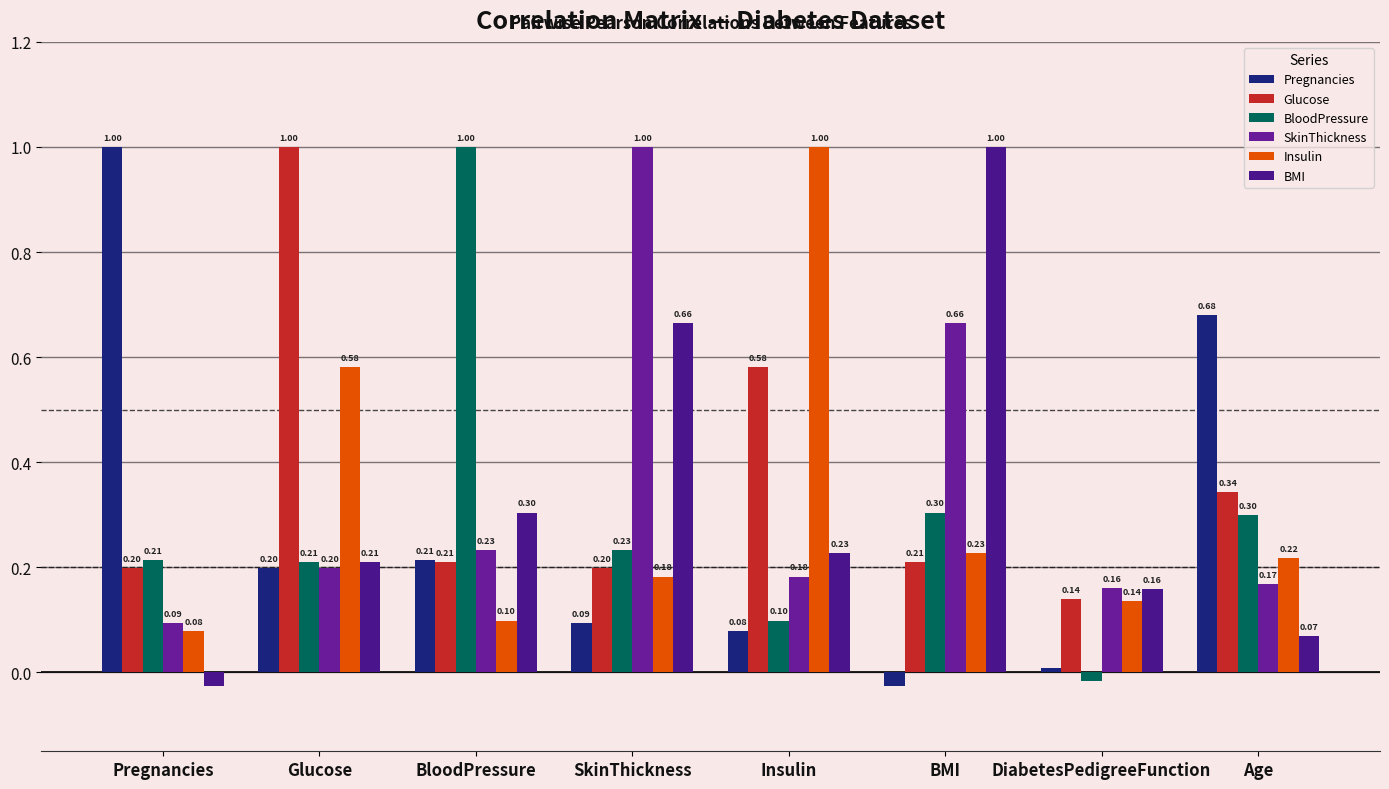

What is the spread (max minus min) of values at Pregnancies?

1.0